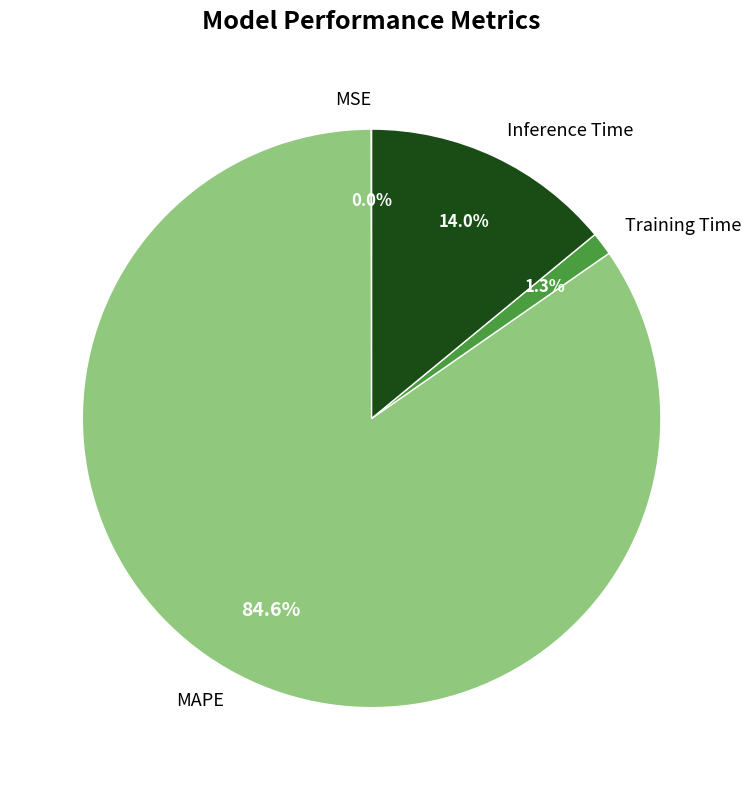

Between Inference Time and MAPE, which is larger?

MAPE